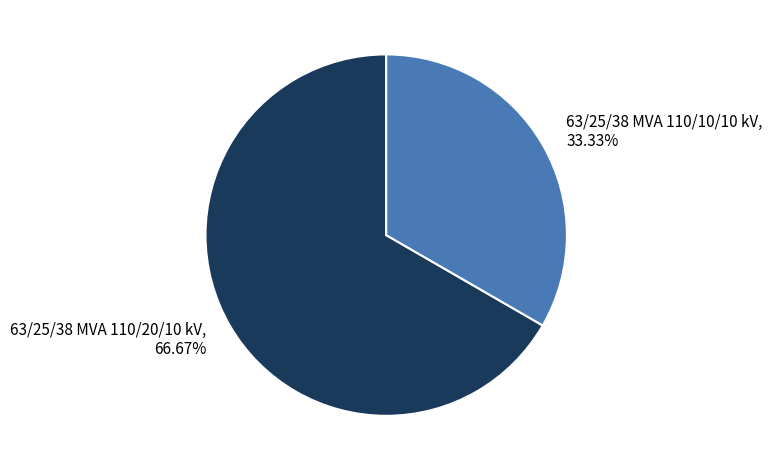

Does any single category account for the majority?

Yes